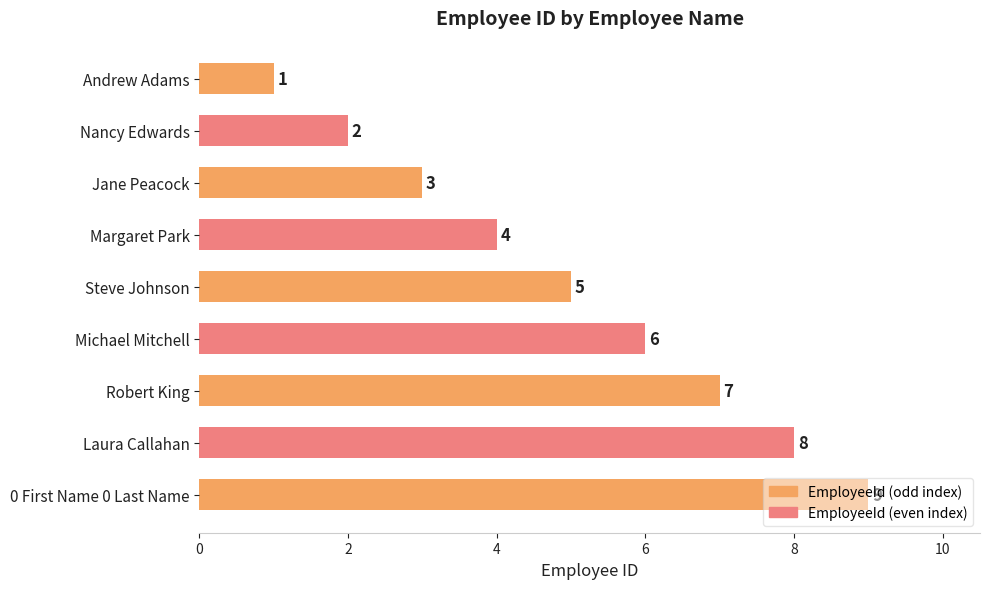

What is the sum of all values?

45